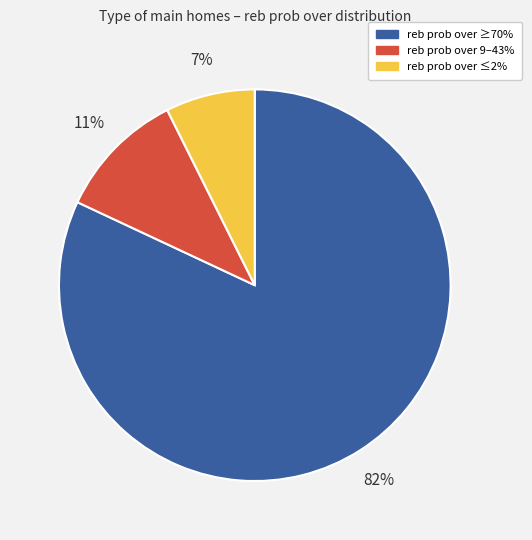

Is there any slice that represents more than half of the pie?

Yes